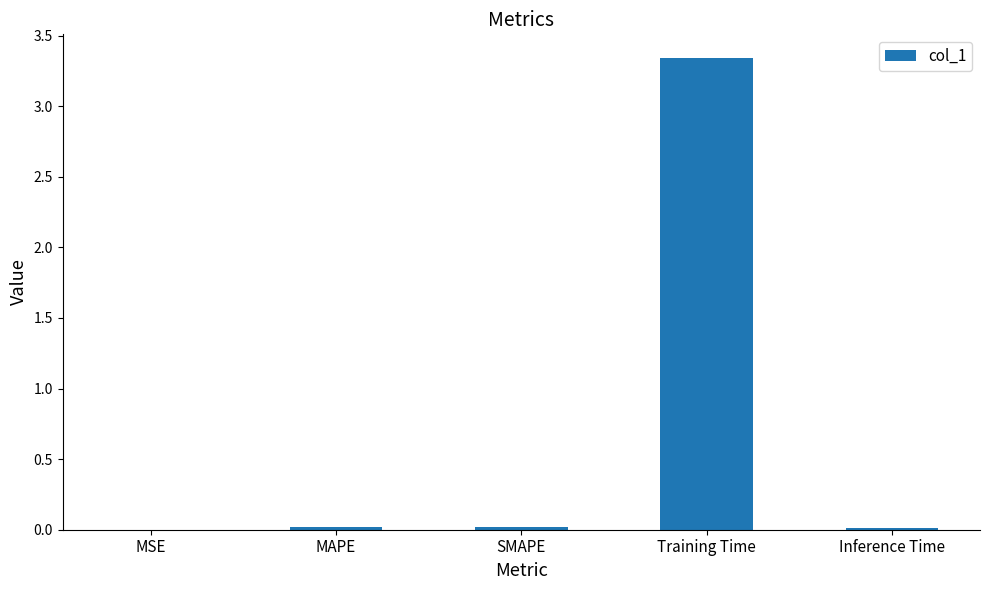

At which category does the chart reach its peak across all series?

Training Time